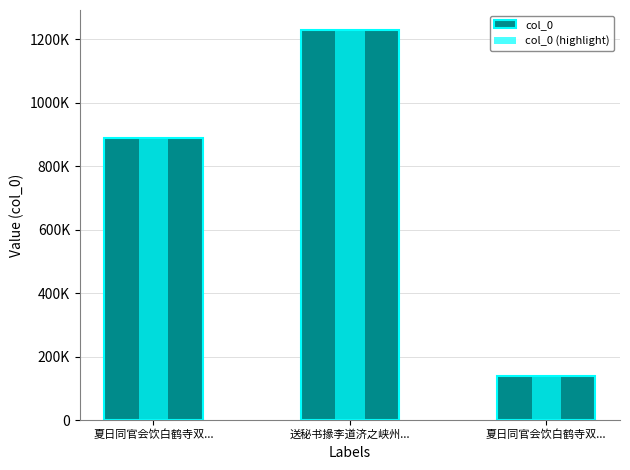

The col_0 series shows 138441 at 夏日同官会饮白鹤寺双.... True or false?

True